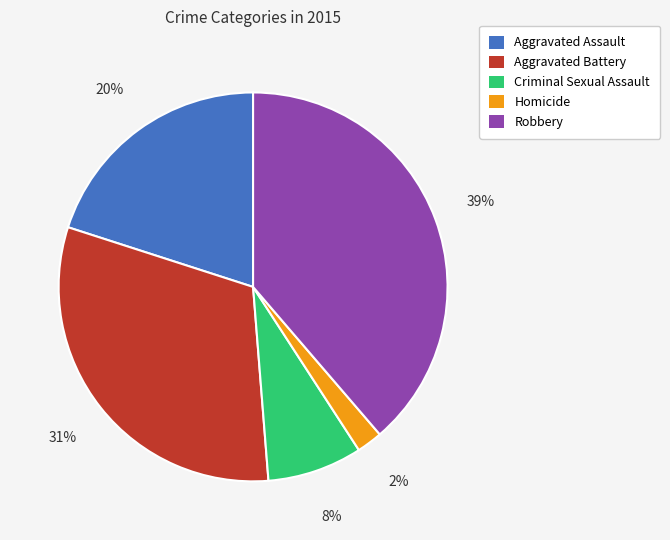

Rank the categories by value from lowest to highest.

Homicide, Criminal Sexual Assault, Aggravated Assault, Aggravated Battery, Robbery